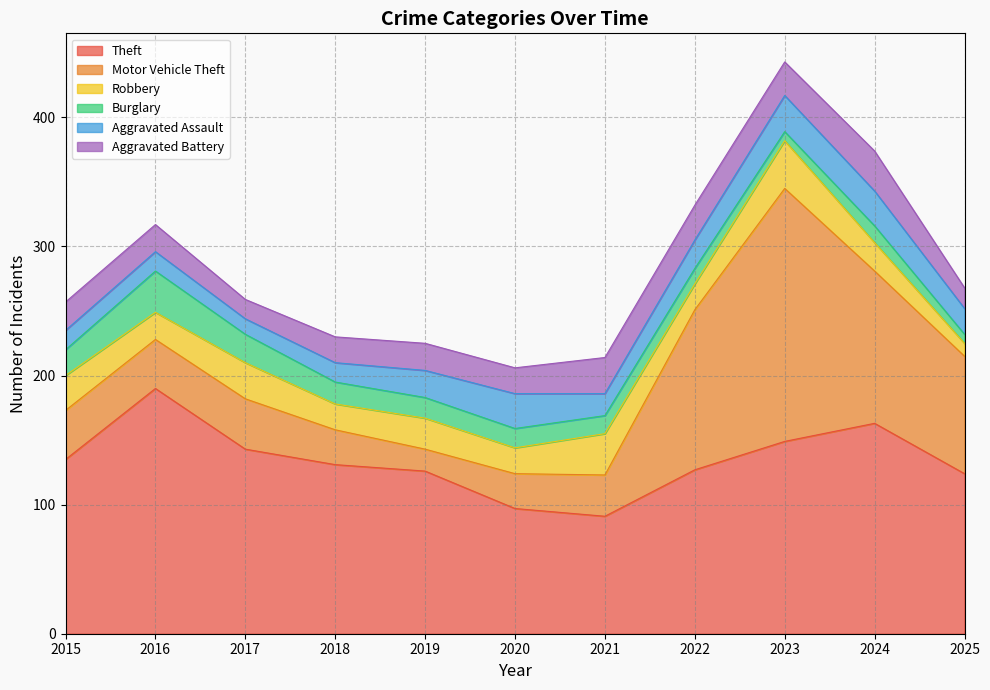

At which category does the chart reach its peak across all series?

2023